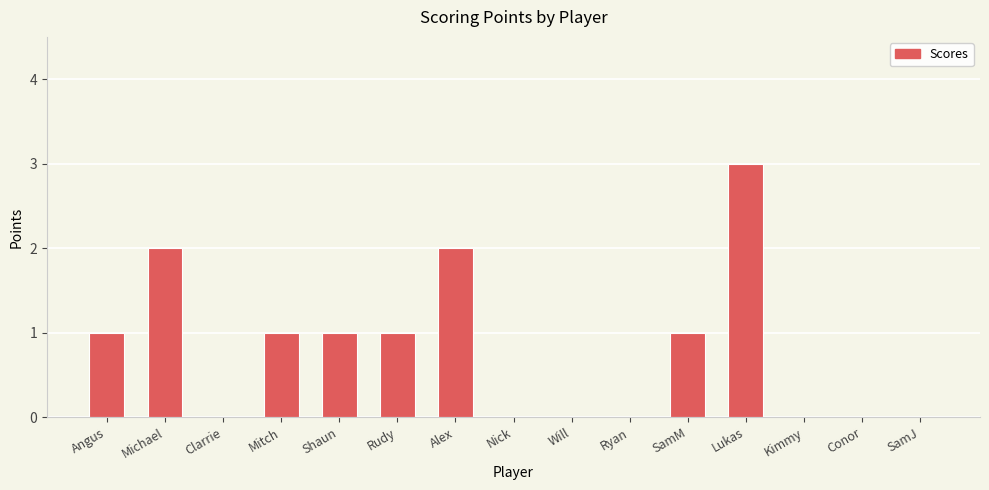

True or false: the data shows 0 at Shaun.

False